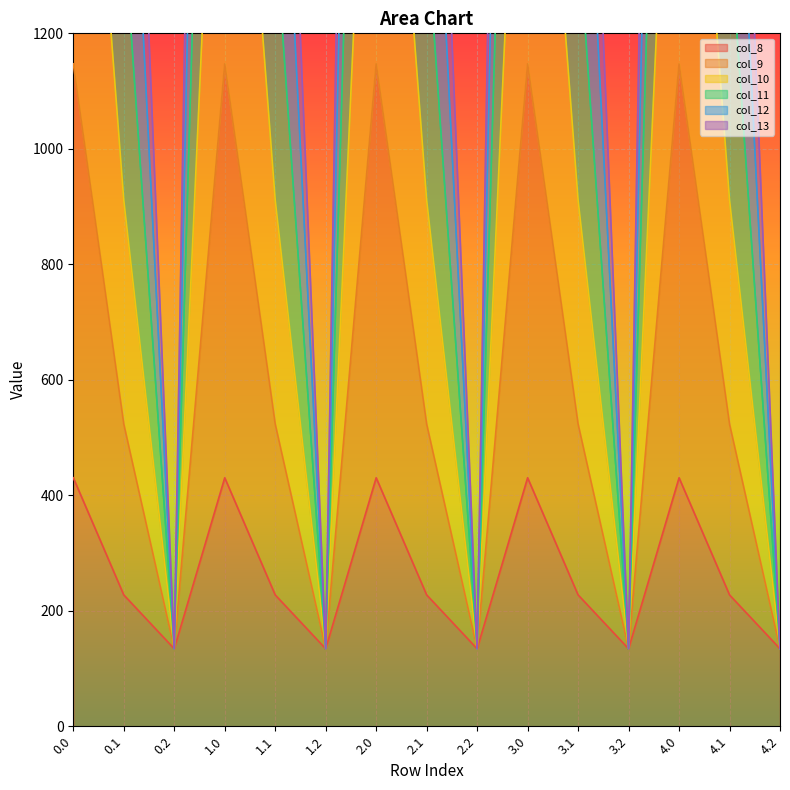

What is the minimum value for col_8?

134.2